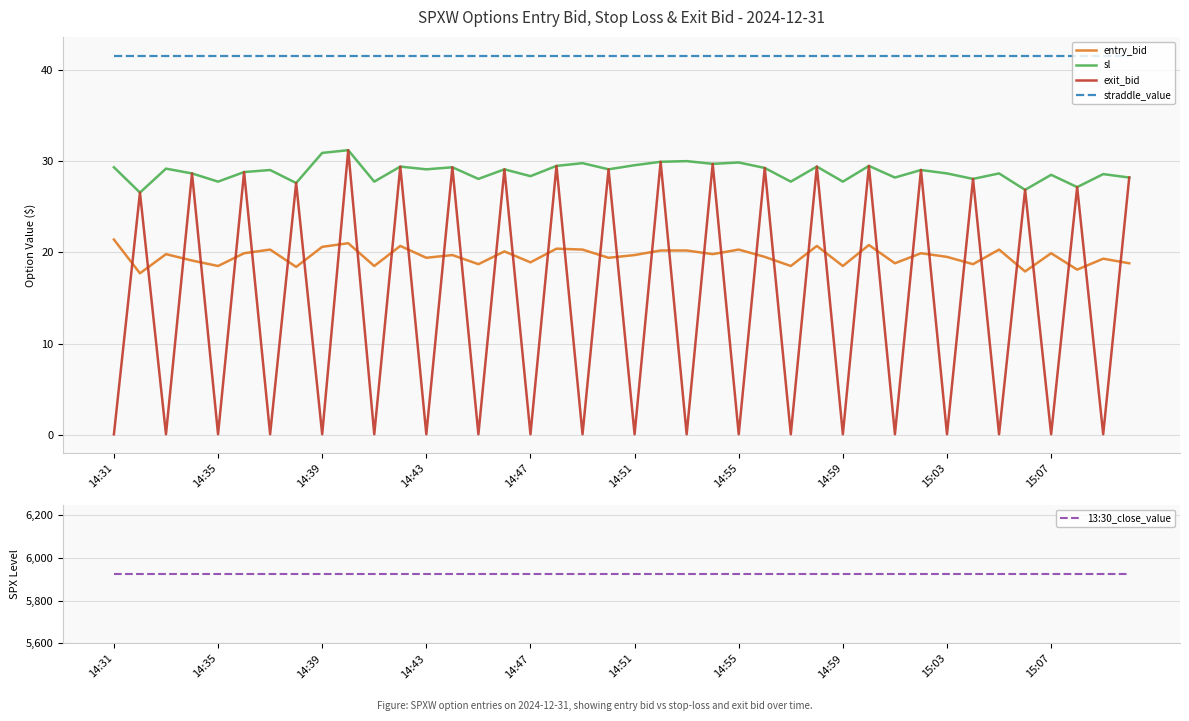

Is this an area chart (filled region under the line)?

No